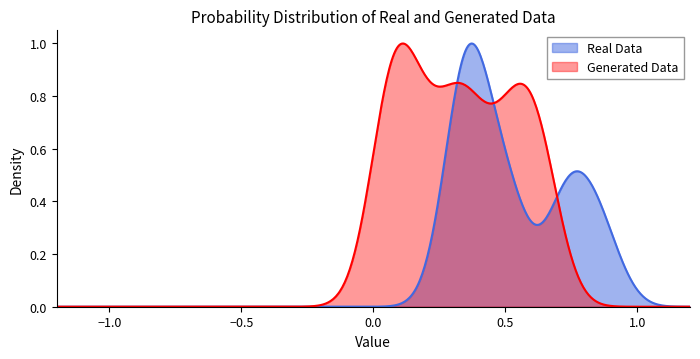

List the series in order of their overall mean, lowest first.

Real Data, Generated Data